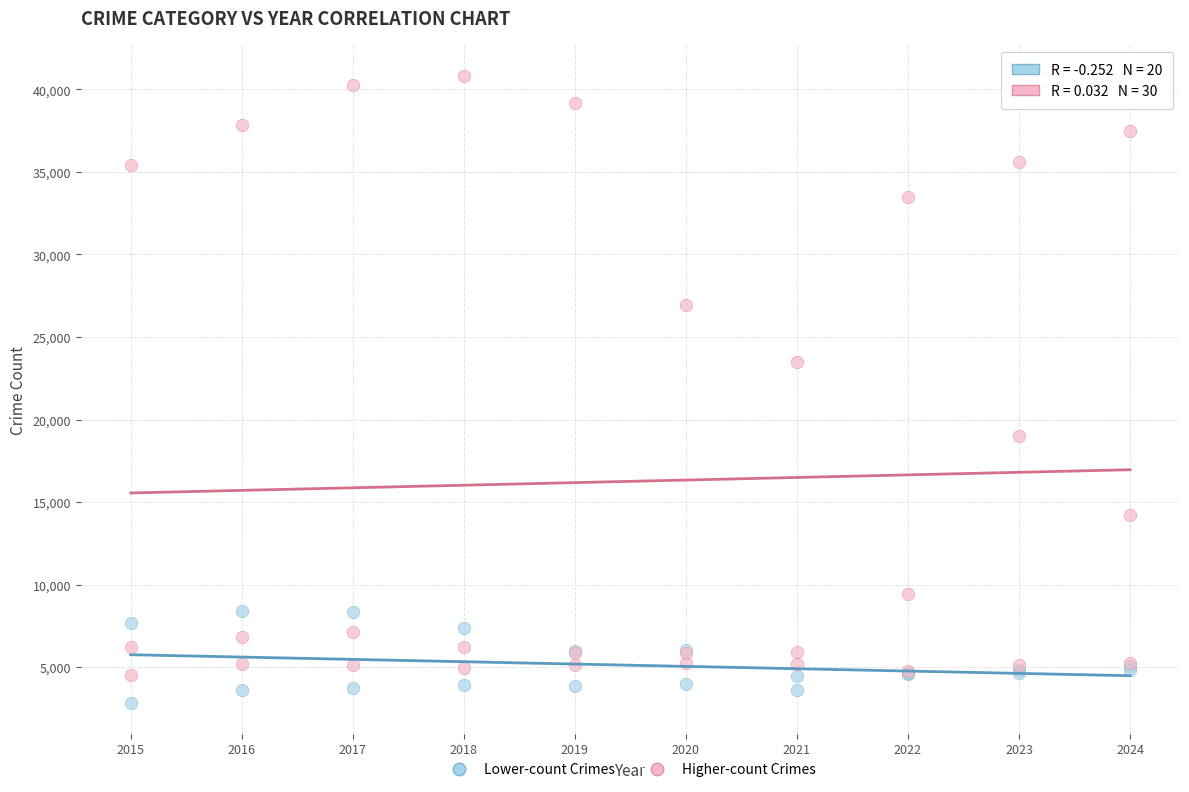

Which series has the largest Y range (max minus min)?

Higher-count Crimes